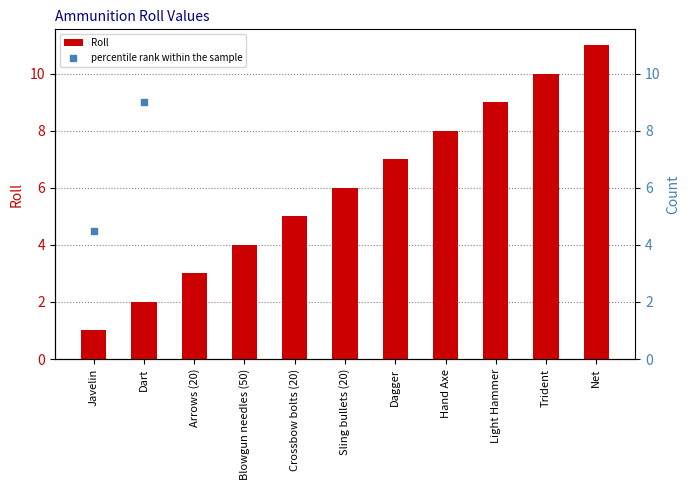

Which series reaches the minimum Y coordinate?

Roll